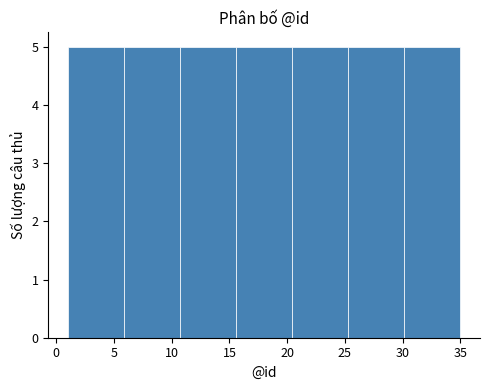

Reading left to right, transcribe this chart: for each bar, give the range it covers on the x-axis and its height. Neither the bar edges nor the heights are printed on the chart, so give them approximately, as read against the axes.

1.0 to 6.0: 5
6.0 to 10.5: 5
10.5 to 15.5: 5
15.5 to 20.5: 5
20.5 to 25.5: 5
25.5 to 30.0: 5
30.0 to 35.0: 5